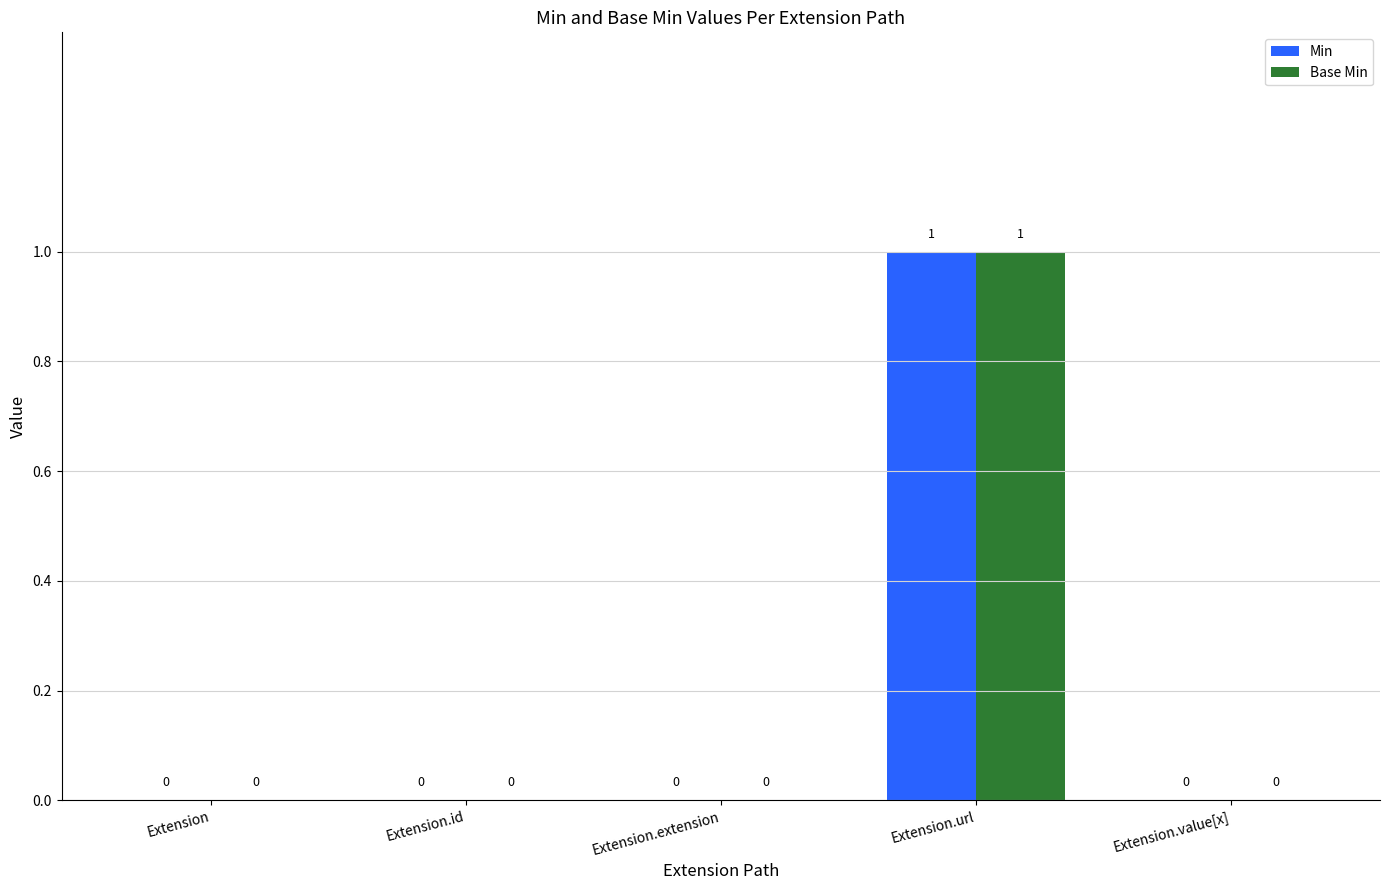

Which category has the highest value in the Base Min series?

Extension.url